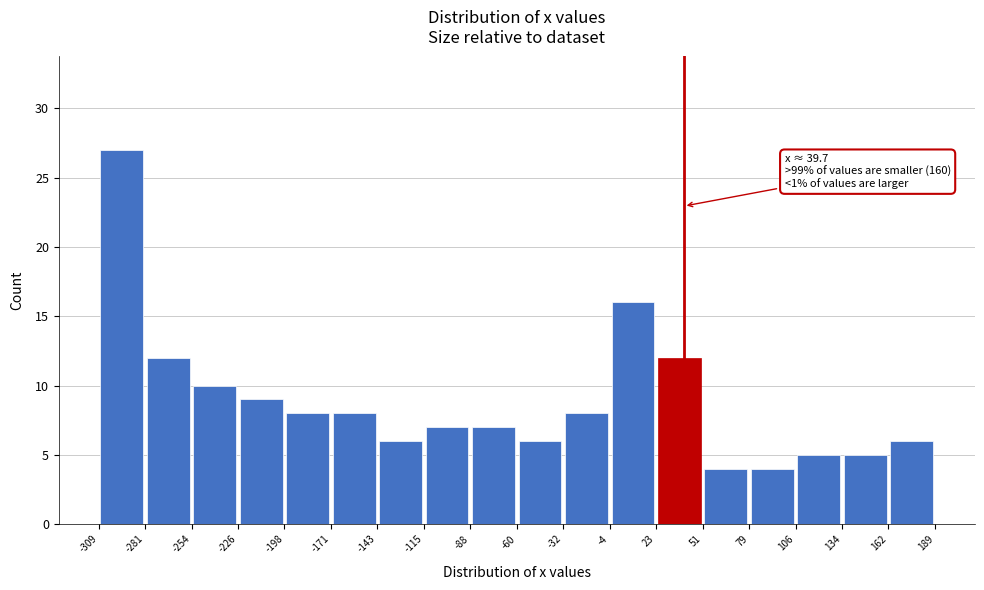

Which range on the x-axis has the tallest bar?

-309 to -281